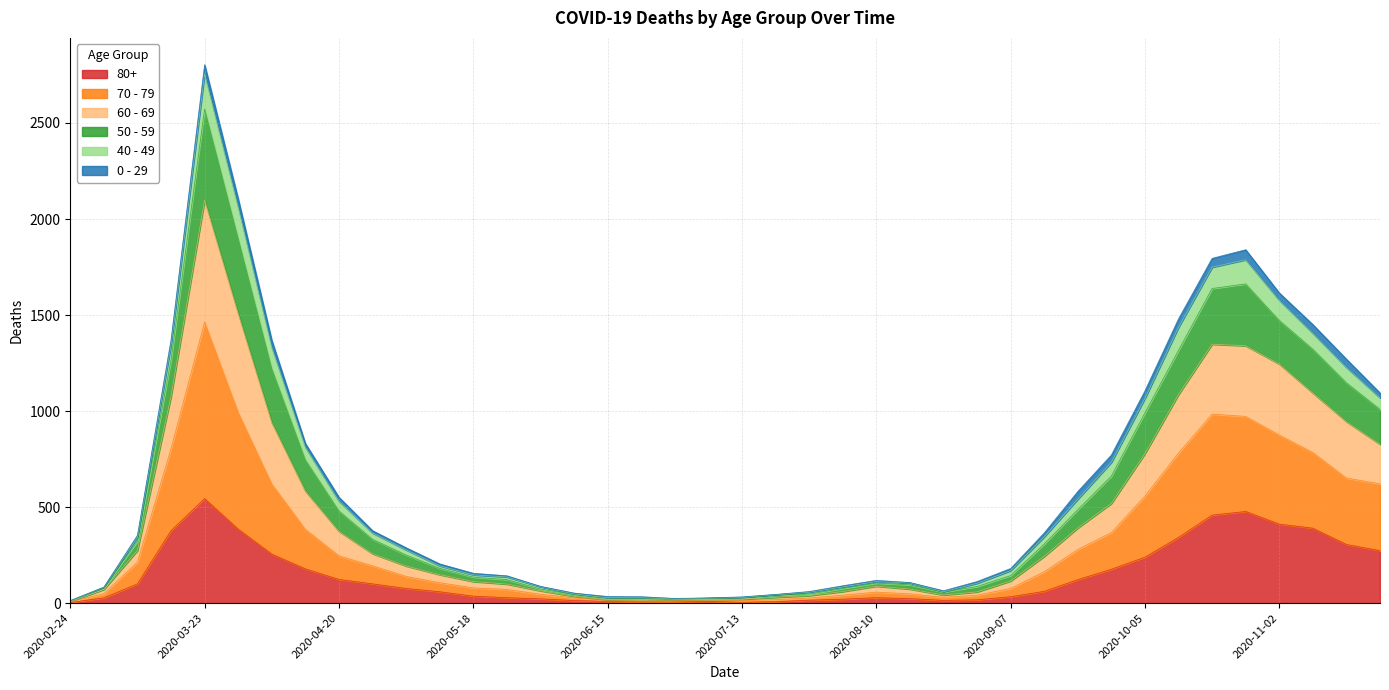

Which category has the highest value across all series?

2020-03-23